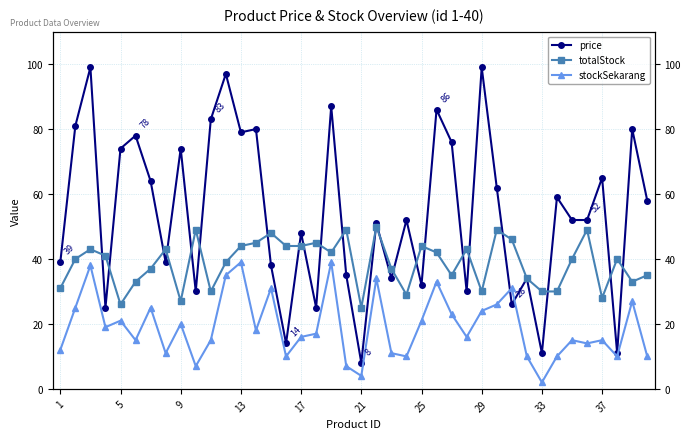

Is the value of stockSekarang at 25 greater than the value of price at 13?

No